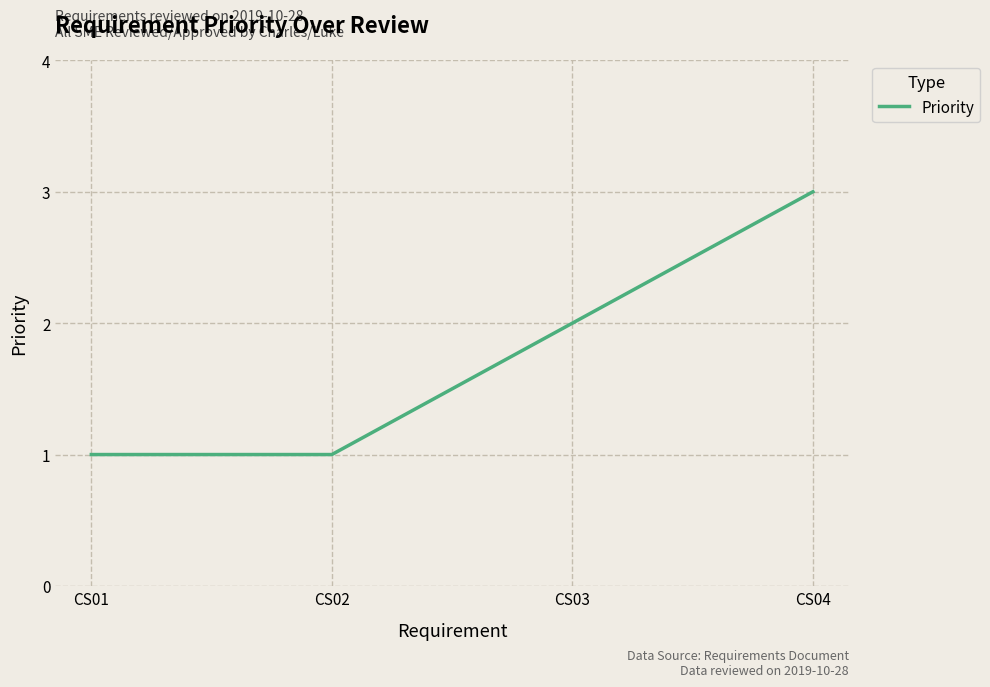

Does the chart display data point markers on the line(s)?

No